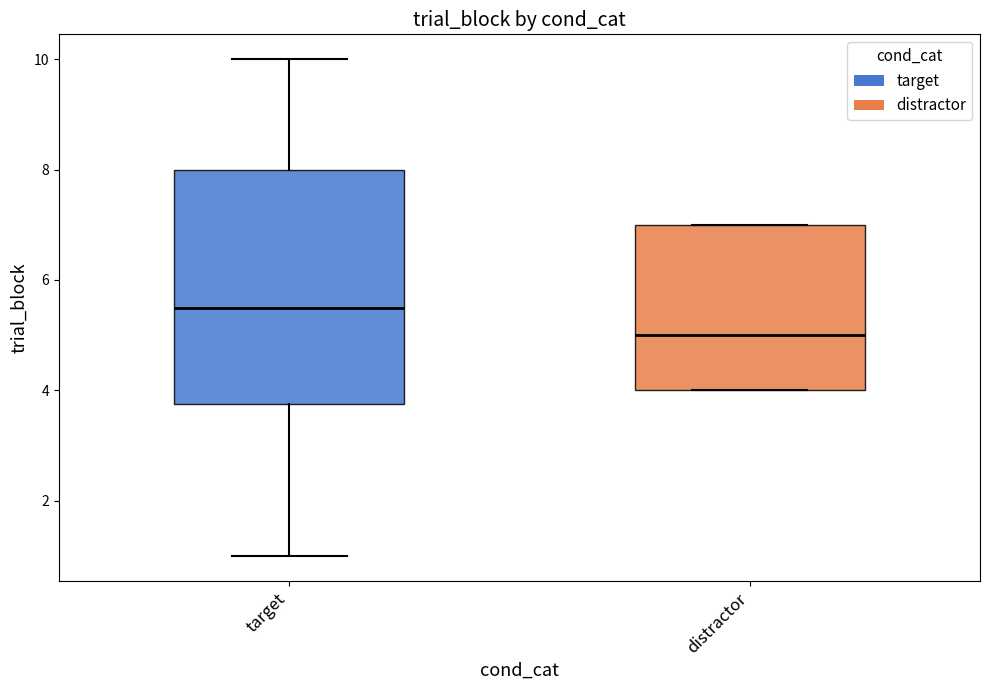

Reading left to right, read every box against the y-axis: the position of its median line, the range the box covers, and the ends of its whiskers. The values are not printed on the chart, so give them approximately, as read against the axis.

target: median 5.6, box 3.8 to 8.0, whiskers 1.0 to 10.0
distractor: median 5.0, box 4.0 to 7.0, whiskers 4.0 to 7.0